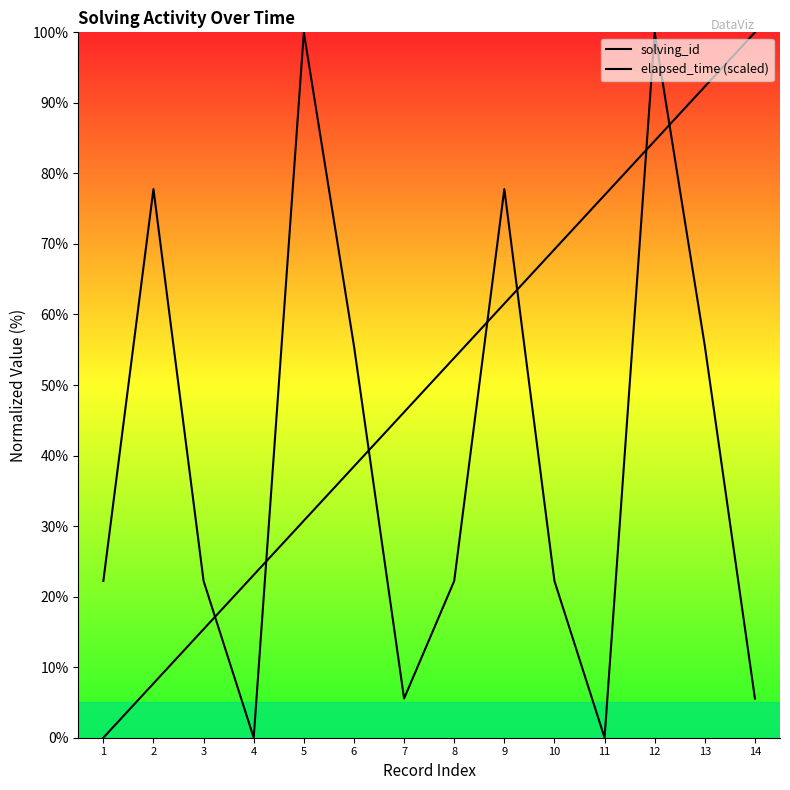

How many values in solving_id are above zero?

13